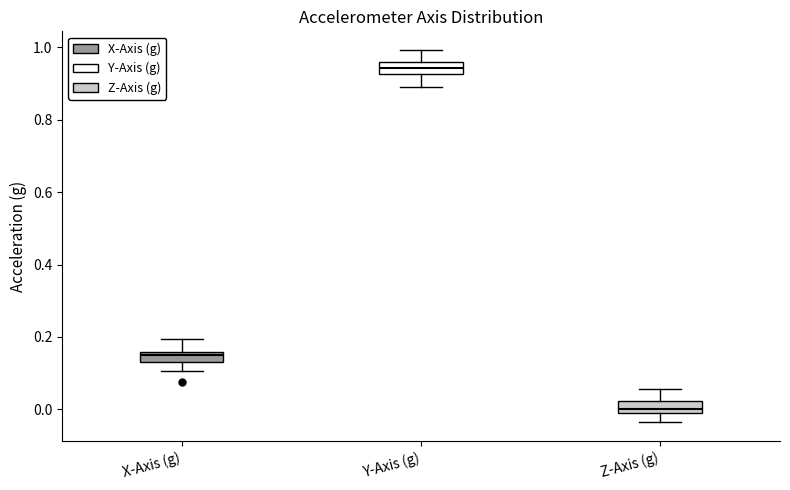

Where is the lower edge of the box for Z-Axis (g) on the y-axis? The values are not printed on the chart, so give them approximately, as read against the axis.

-0.02